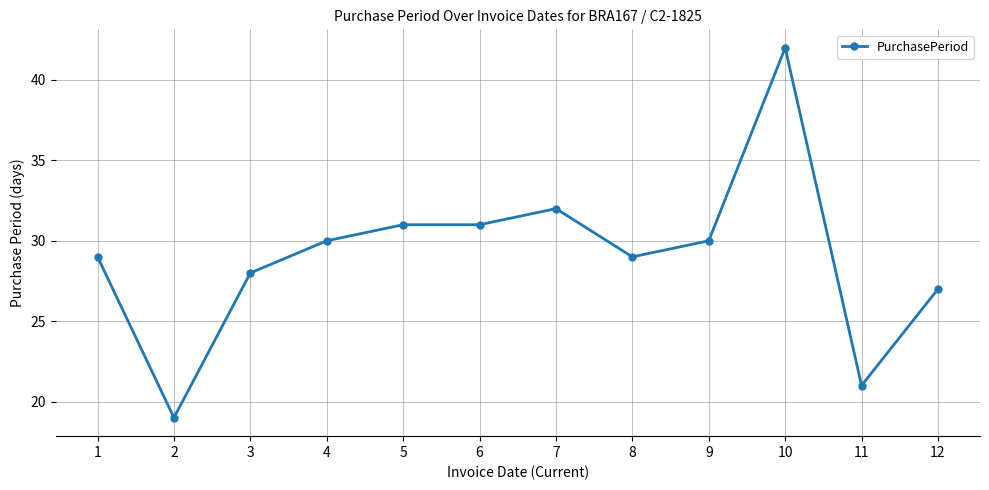

Is it true that the value at 3 is 50?

False